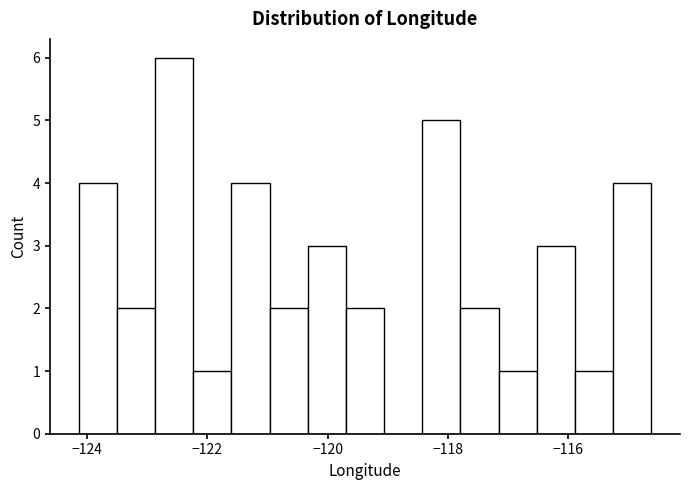

Around what value on the x-axis is the tallest bar? Give the approximate position of its centre, as read against the axis.

-122.6